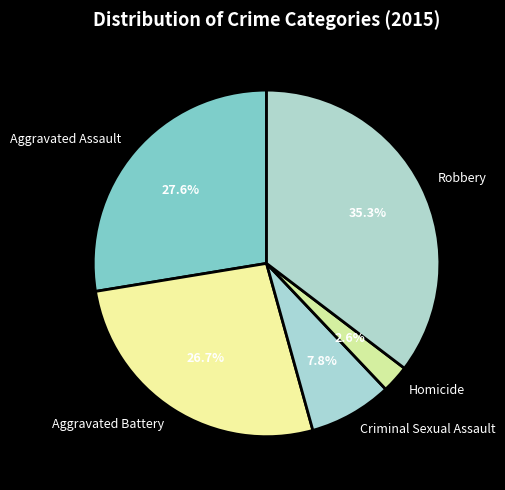

Is Criminal Sexual Assault the majority of the pie?

No